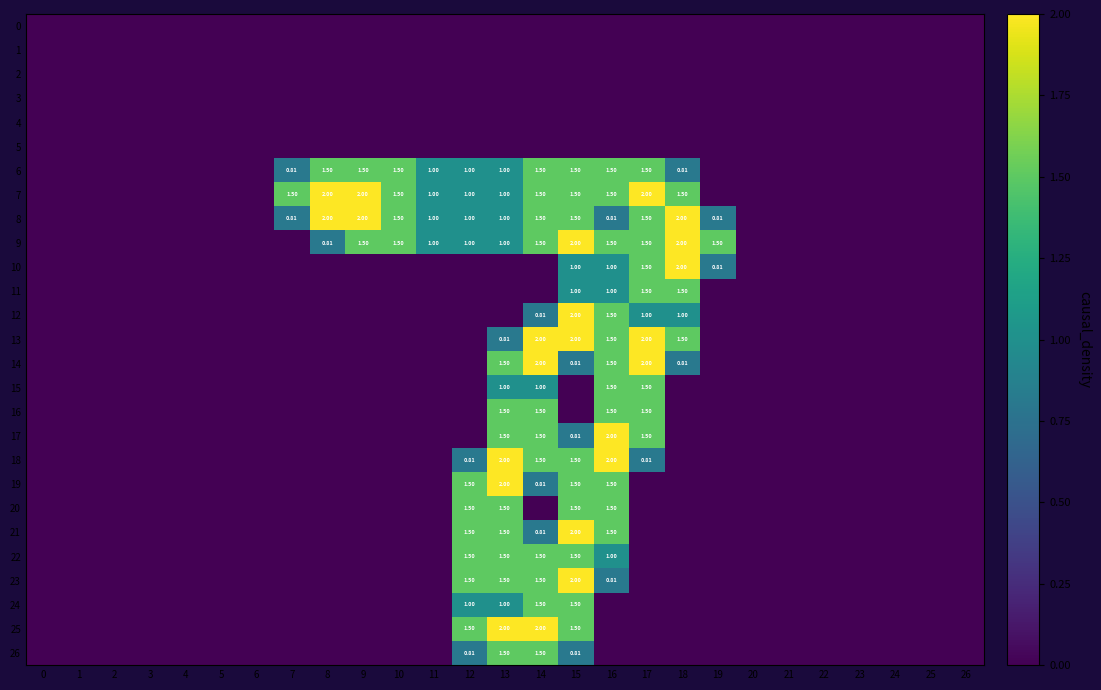

What is the sum of the 20 values at 13 and 10?

1.5